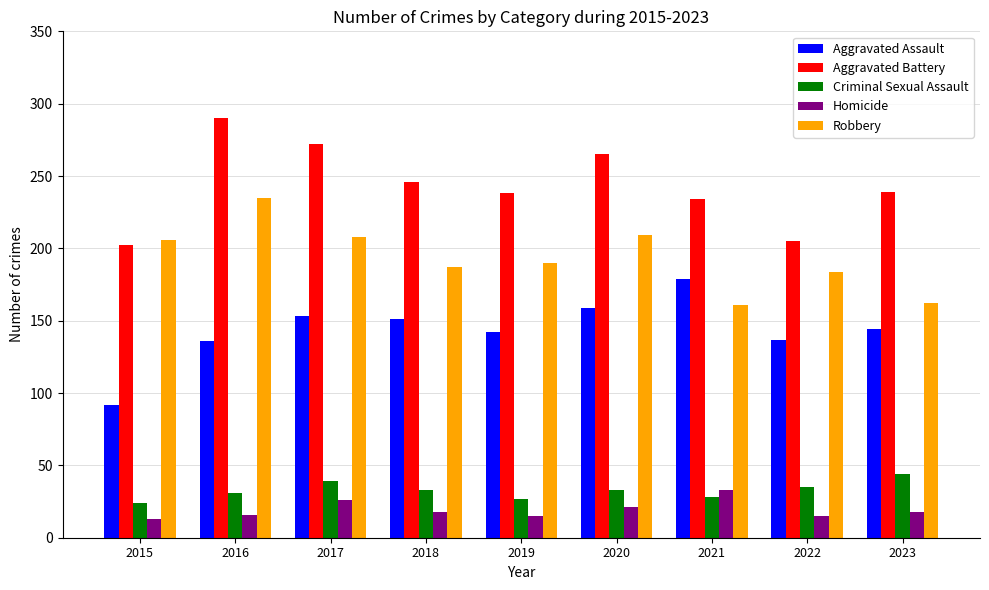

The value of Criminal Sexual Assault at 2020 is 33. True or false?

True